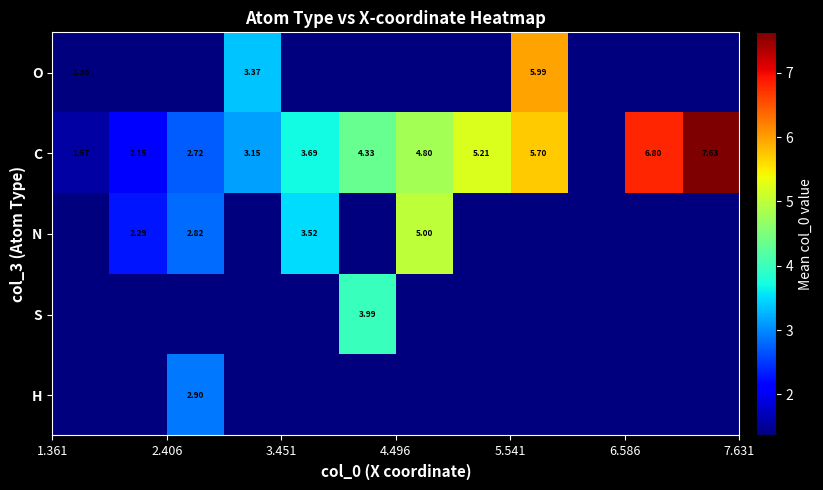

Count the number of categories in the chart.

12